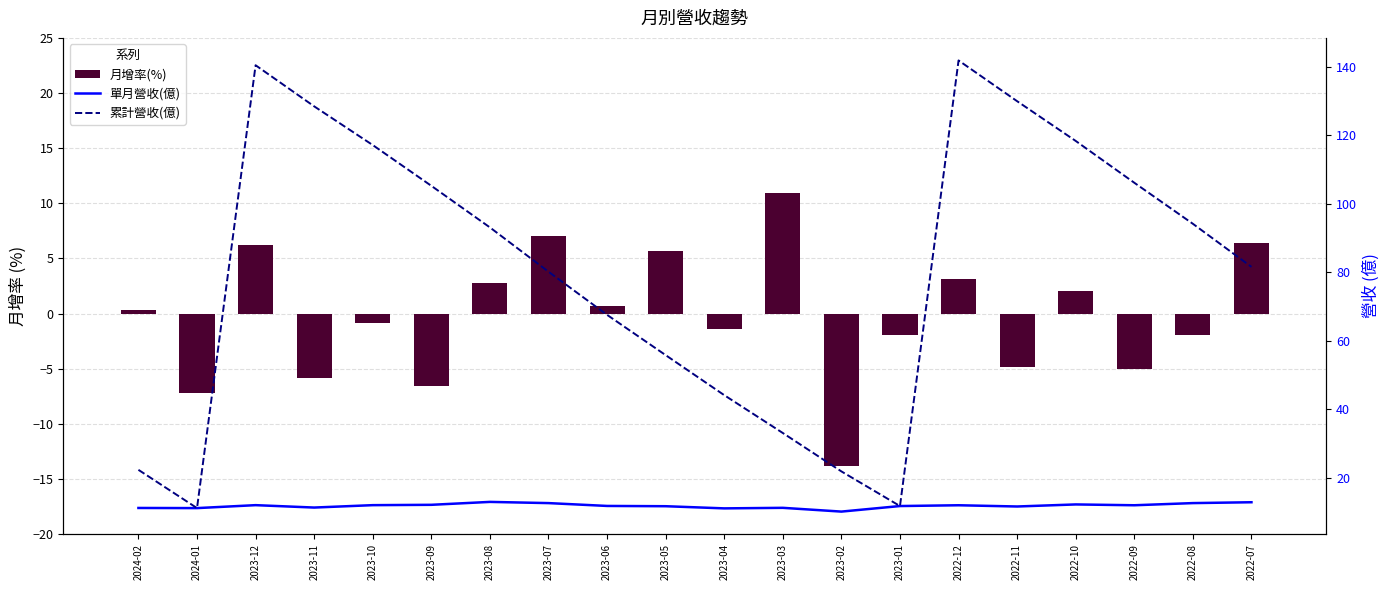

Reading right to left, transcribe all the data shown in this chart.

月增率(%): 6.4	-1.9	-5.0	2.0	-4.9	3.1	-2.0	-13.8	10.9	-1.4	5.6	0.7	7.0	2.8	-6.5	-0.8	-5.9	6.2	-7.2	0.3
單月營收(億): 12.8	12.6	12.0	12.2	11.6	12.0	11.7	10.1	11.2	11.1	11.7	11.8	12.6	12.9	12.1	12.0	11.3	12.0	11.1	11.2
累計營收(億): 81.5	94.1	106.1	118.3	129.9	141.8	11.7	21.8	33.0	44.1	55.8	67.5	80.1	93.1	105.2	117.1	128.4	140.4	11.1	22.3